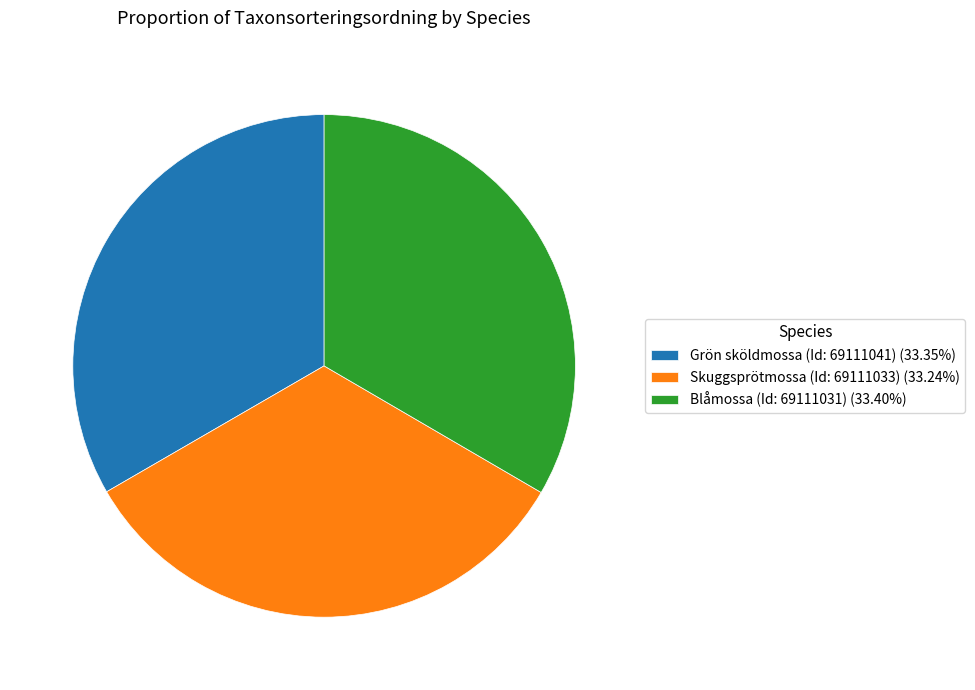

Do Grön sköldmossa (Id: 69111041) (33.35%) and Blåmossa (Id: 69111031) (33.40%) together represent more than half of the pie?

Yes